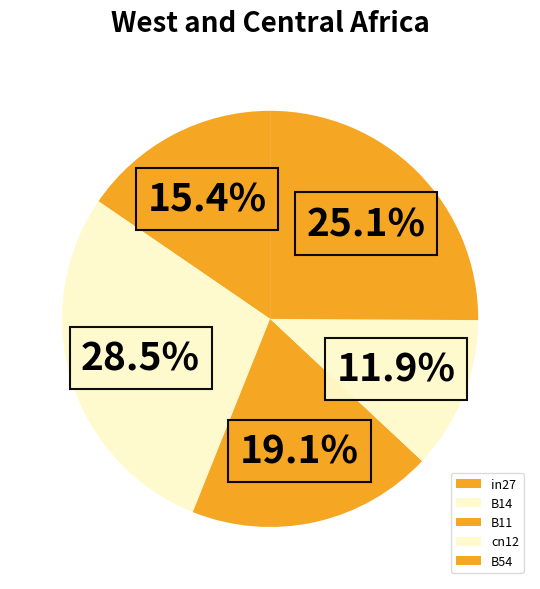

Count the number of slices in the pie.

5